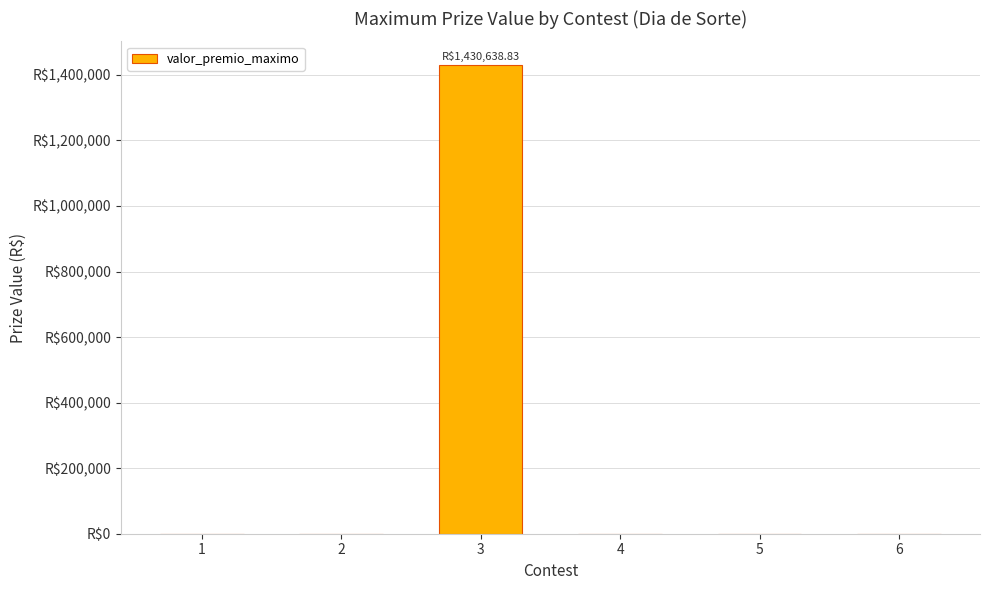

Are the bars horizontal?

No